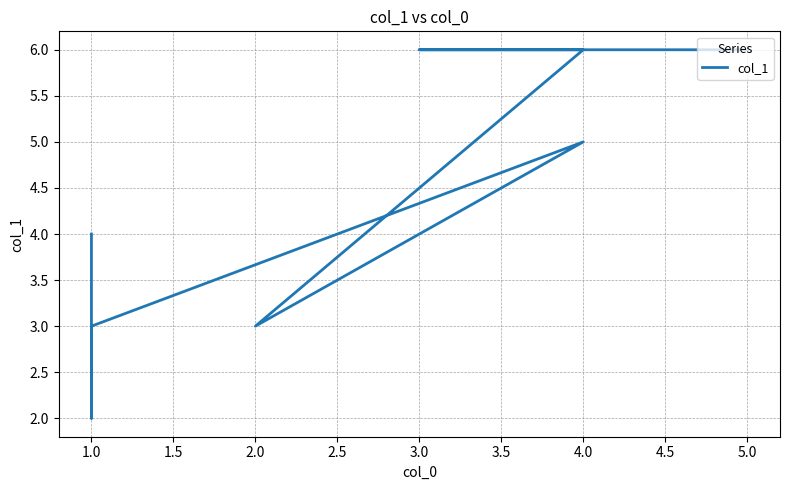

Reading left to right, what are all the values shown in this chart?

6	6	6	3	5	3	2	4